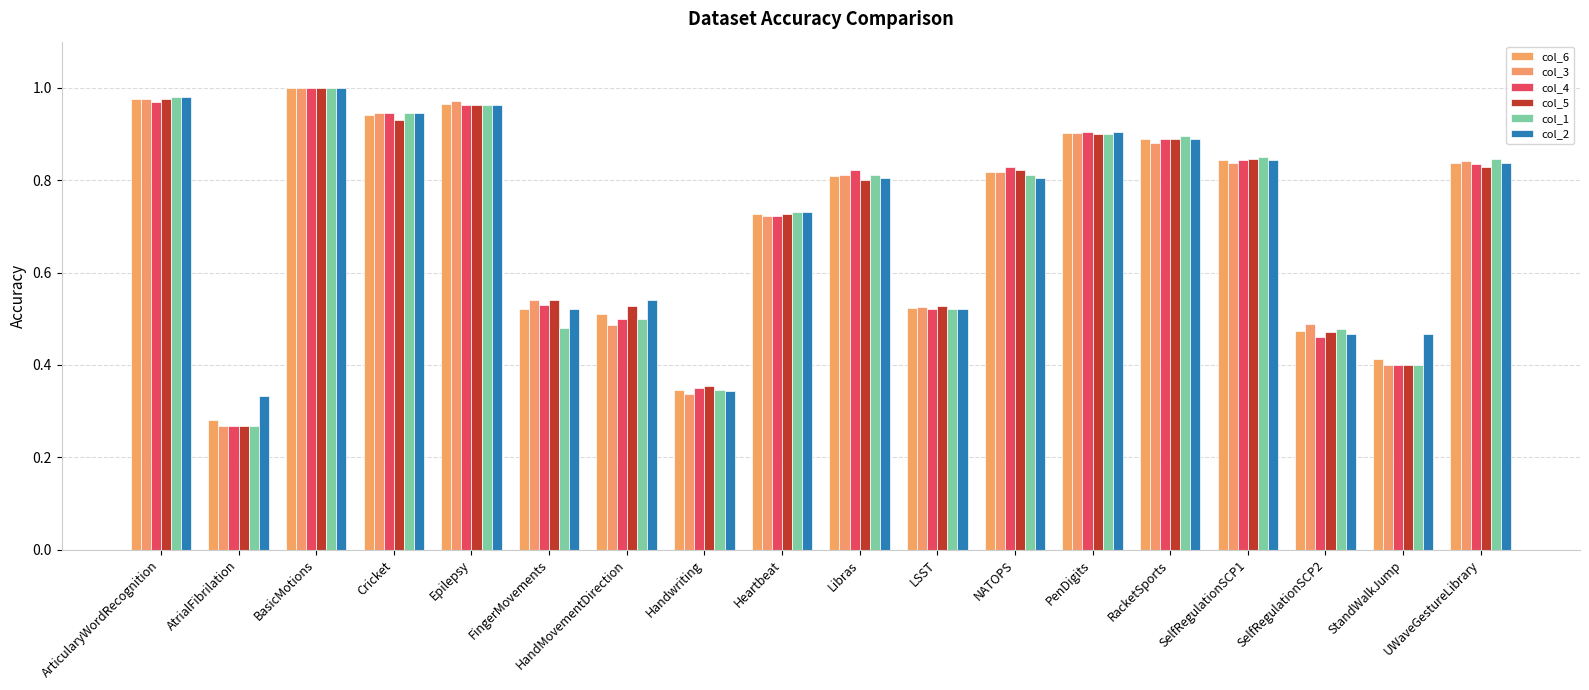

Reading right to left, what are all the values shown in this chart?

col_6: UWaveGestureLibrary=0.8	StandWalkJump=0.4	SelfRegulationSCP2=0.5	SelfRegulationSCP1=0.8	RacketSports=0.9	PenDigits=0.9	NATOPS=0.8	LSST=0.5	Libras=0.8	Heartbeat=0.7	Handwriting=0.3	HandMovementDirection=0.5	FingerMovements=0.5	Epilepsy=1.0	Cricket=0.9	BasicMotions=1.0	AtrialFibrilation=0.3	ArticularyWordRecognition=1.0
col_3: UWaveGestureLibrary=0.8	StandWalkJump=0.4	SelfRegulationSCP2=0.5	SelfRegulationSCP1=0.8	RacketSports=0.9	PenDigits=0.9	NATOPS=0.8	LSST=0.5	Libras=0.8	Heartbeat=0.7	Handwriting=0.3	HandMovementDirection=0.5	FingerMovements=0.5	Epilepsy=1.0	Cricket=0.9	BasicMotions=1.0	AtrialFibrilation=0.3	ArticularyWordRecognition=1.0
col_4: UWaveGestureLibrary=0.8	StandWalkJump=0.4	SelfRegulationSCP2=0.5	SelfRegulationSCP1=0.8	RacketSports=0.9	PenDigits=0.9	NATOPS=0.8	LSST=0.5	Libras=0.8	Heartbeat=0.7	Handwriting=0.3	HandMovementDirection=0.5	FingerMovements=0.5	Epilepsy=1.0	Cricket=0.9	BasicMotions=1.0	AtrialFibrilation=0.3	ArticularyWordRecognition=1.0
col_5: UWaveGestureLibrary=0.8	StandWalkJump=0.4	SelfRegulationSCP2=0.5	SelfRegulationSCP1=0.8	RacketSports=0.9	PenDigits=0.9	NATOPS=0.8	LSST=0.5	Libras=0.8	Heartbeat=0.7	Handwriting=0.4	HandMovementDirection=0.5	FingerMovements=0.5	Epilepsy=1.0	Cricket=0.9	BasicMotions=1.0	AtrialFibrilation=0.3	ArticularyWordRecognition=1.0
col_1: UWaveGestureLibrary=0.8	StandWalkJump=0.4	SelfRegulationSCP2=0.5	SelfRegulationSCP1=0.8	RacketSports=0.9	PenDigits=0.9	NATOPS=0.8	LSST=0.5	Libras=0.8	Heartbeat=0.7	Handwriting=0.3	HandMovementDirection=0.5	FingerMovements=0.5	Epilepsy=1.0	Cricket=0.9	BasicMotions=1.0	AtrialFibrilation=0.3	ArticularyWordRecognition=1.0
col_2: UWaveGestureLibrary=0.8	StandWalkJump=0.5	SelfRegulationSCP2=0.5	SelfRegulationSCP1=0.8	RacketSports=0.9	PenDigits=0.9	NATOPS=0.8	LSST=0.5	Libras=0.8	Heartbeat=0.7	Handwriting=0.3	HandMovementDirection=0.5	FingerMovements=0.5	Epilepsy=1.0	Cricket=0.9	BasicMotions=1.0	AtrialFibrilation=0.3	ArticularyWordRecognition=1.0